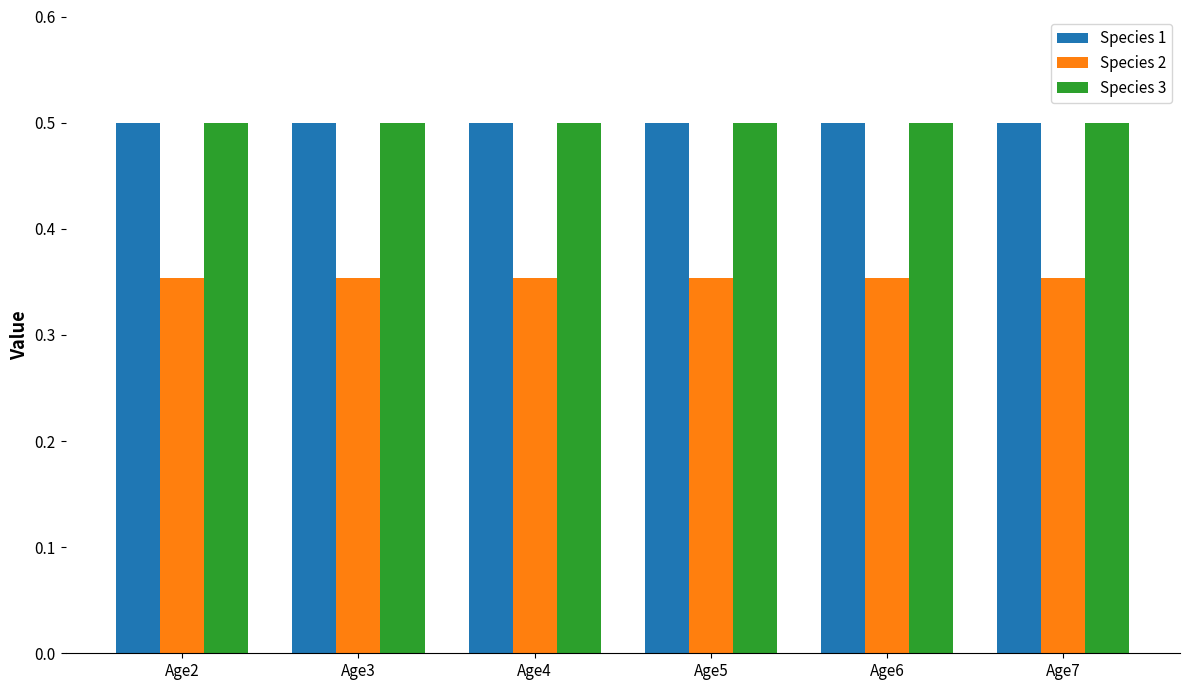

What is the total value across all series at Age6?

1.4